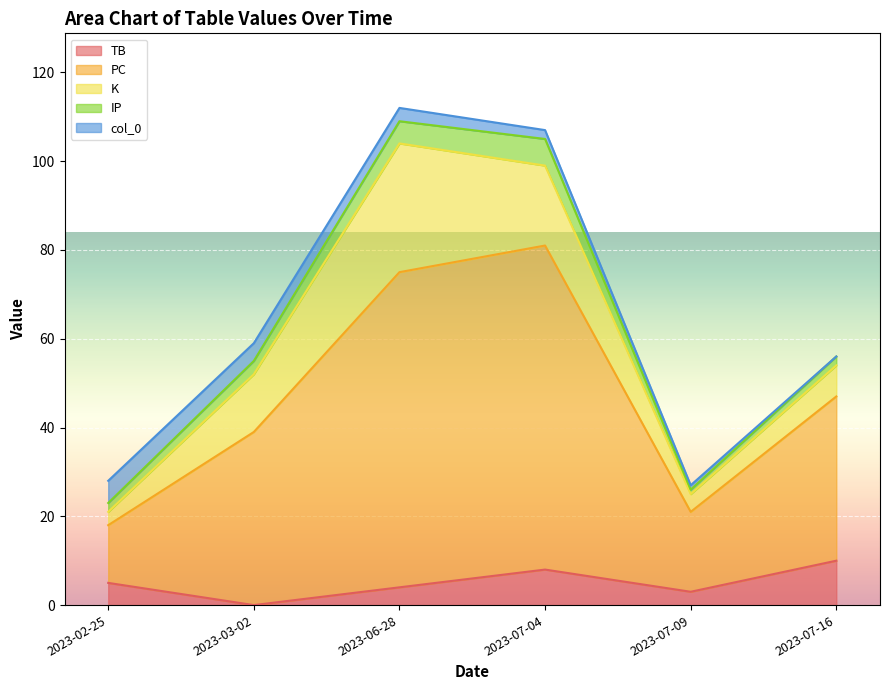

Which category has the highest value across all series?

2023-07-04